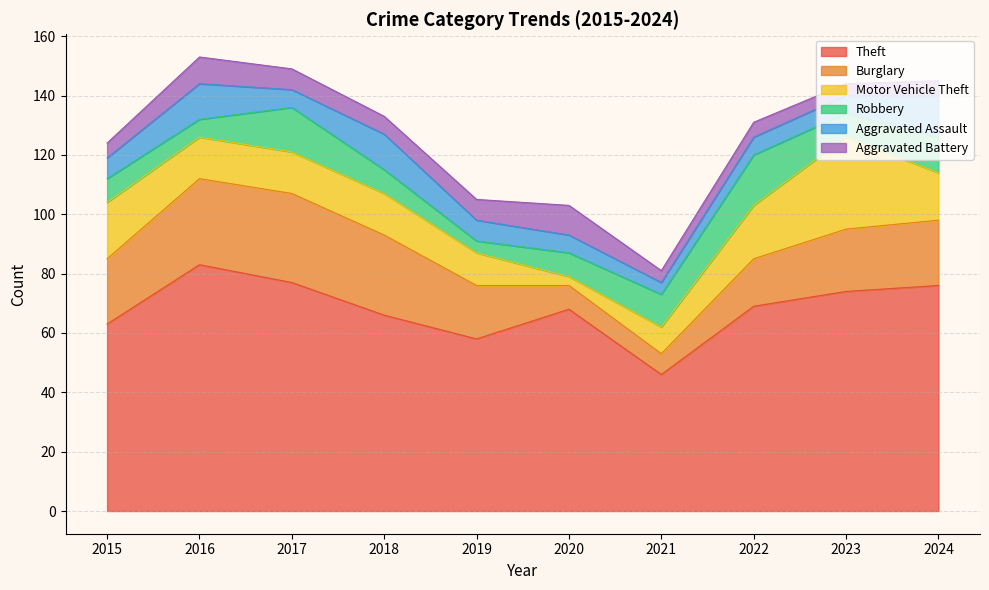

How many lines are shown in the chart?

6